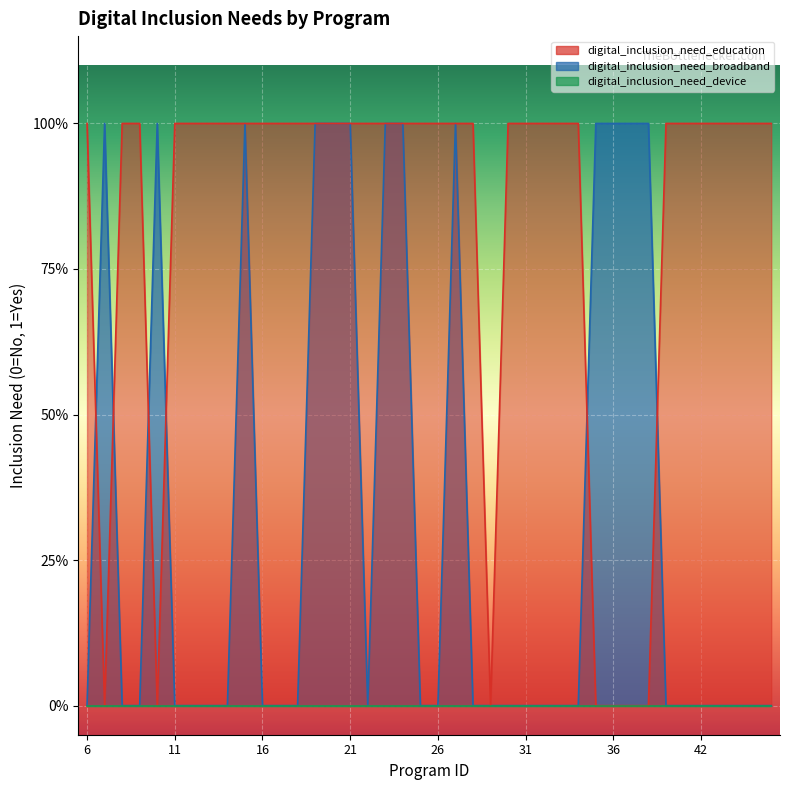

What is the total value across all series at 13?

1